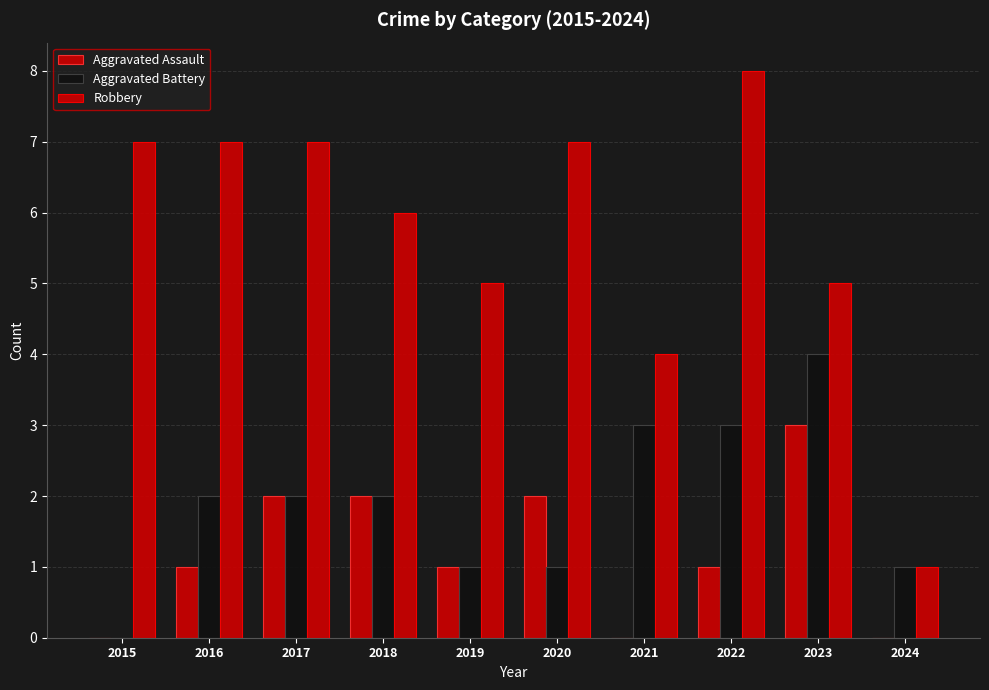

Reading left to right, transcribe all the data shown in this chart.

Aggravated Assault: 0	1	2	2	1	2	0	1	3	0
Aggravated Battery: 0	2	2	2	1	1	3	3	4	1
Robbery: 7	7	7	6	5	7	4	8	5	1